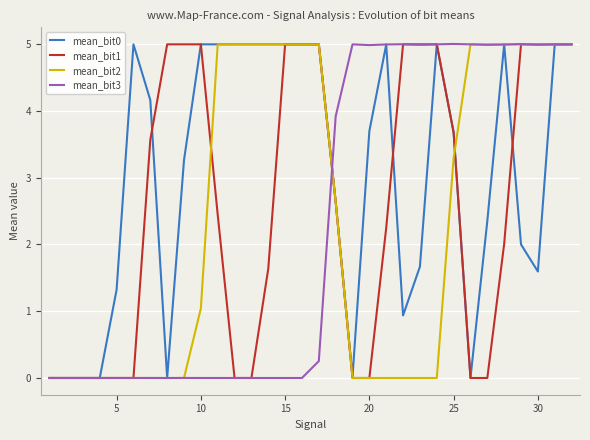

What is the maximum value for mean_bit2?

5.0